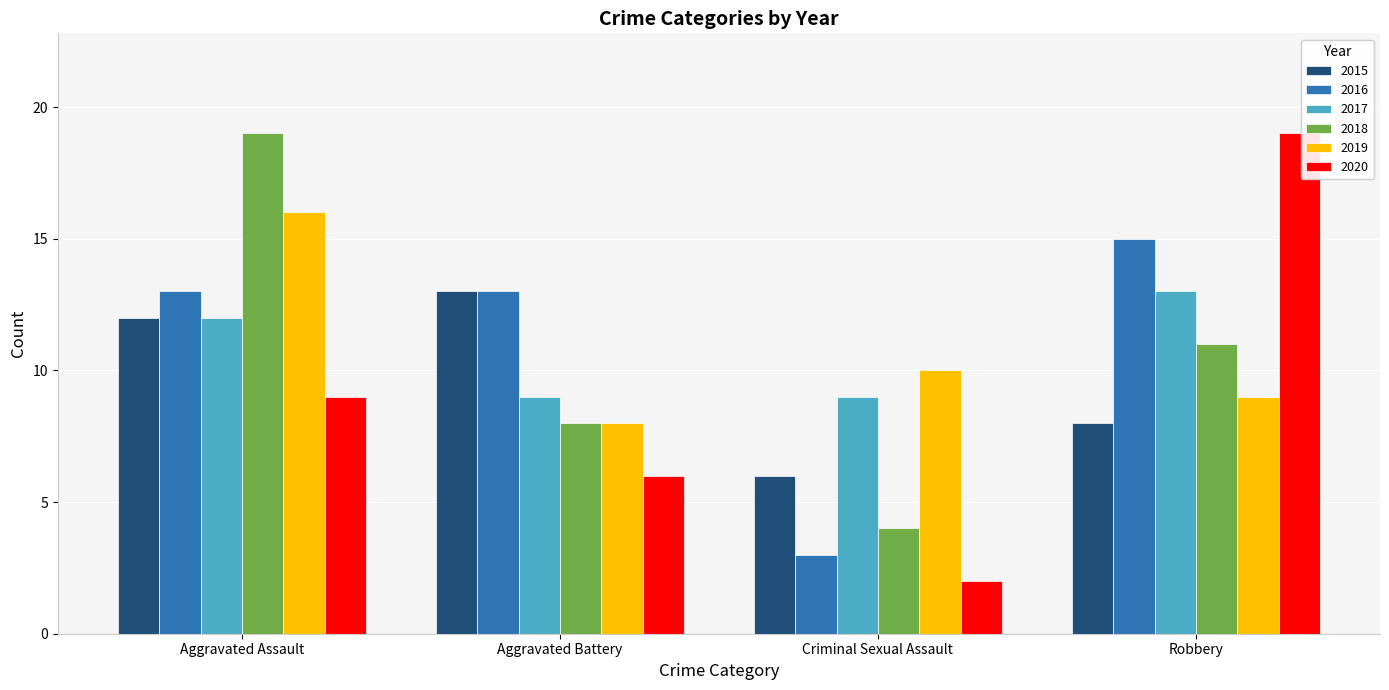

Reading right to left, list all the values displayed in this chart.

2015: 8	6	13	12
2016: 15	3	13	13
2017: 13	9	9	12
2018: 11	4	8	19
2019: 9	10	8	16
2020: 19	2	6	9